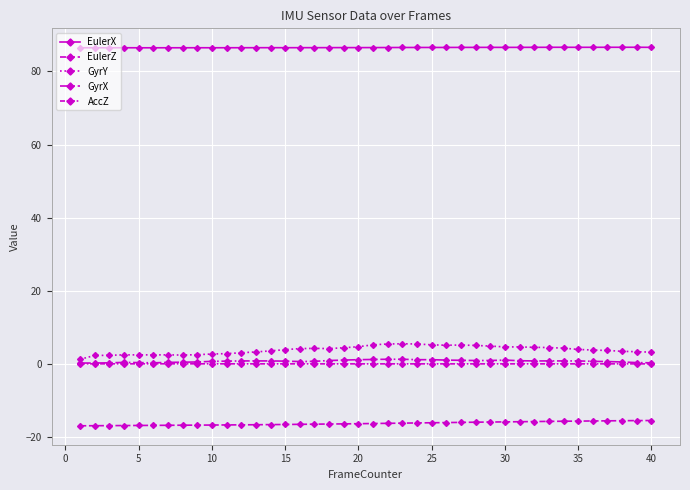

True or false: AccZ and GyrX cross at least once.

False